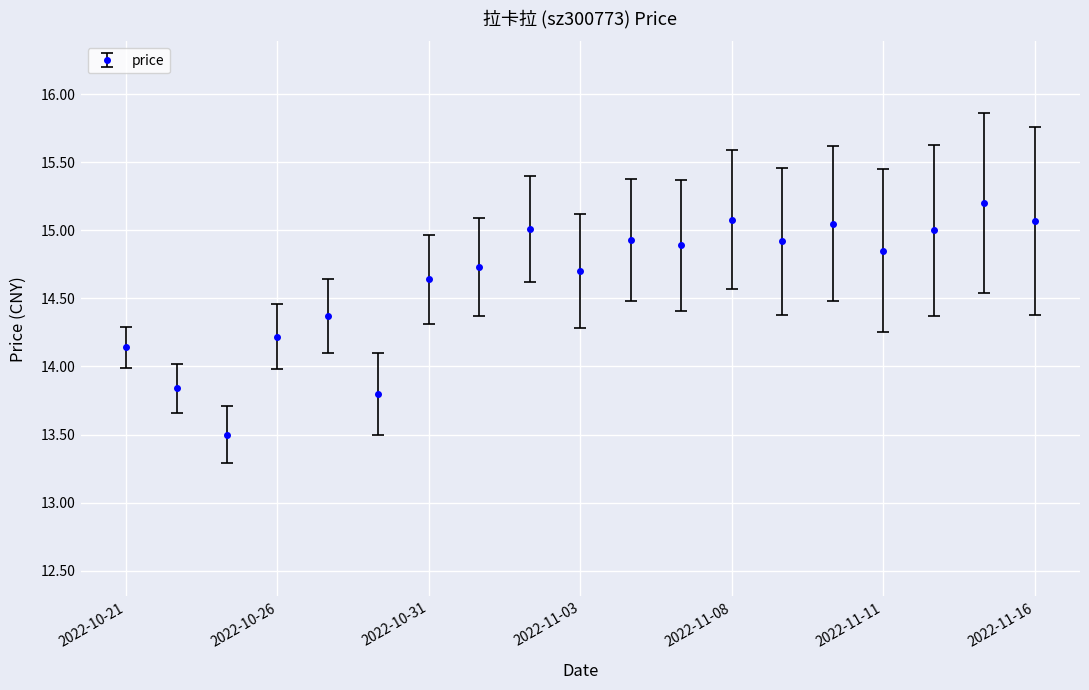

What is the maximum value shown in the chart?

15.2